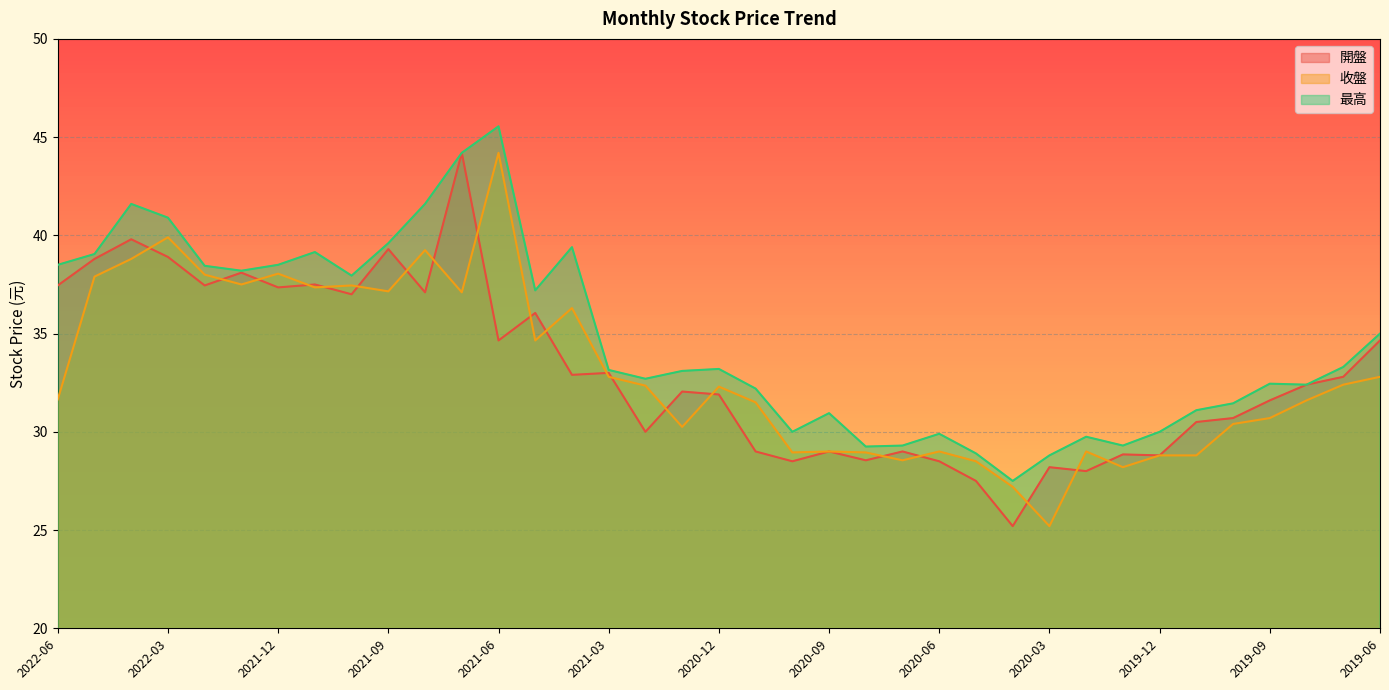

True or false: 收盤 and 最高 cross at least once.

False